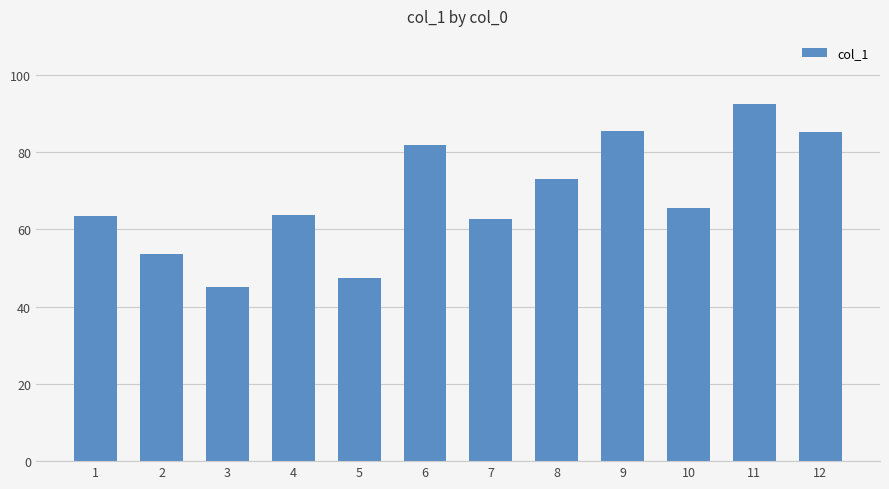

What is the average value?

68.3